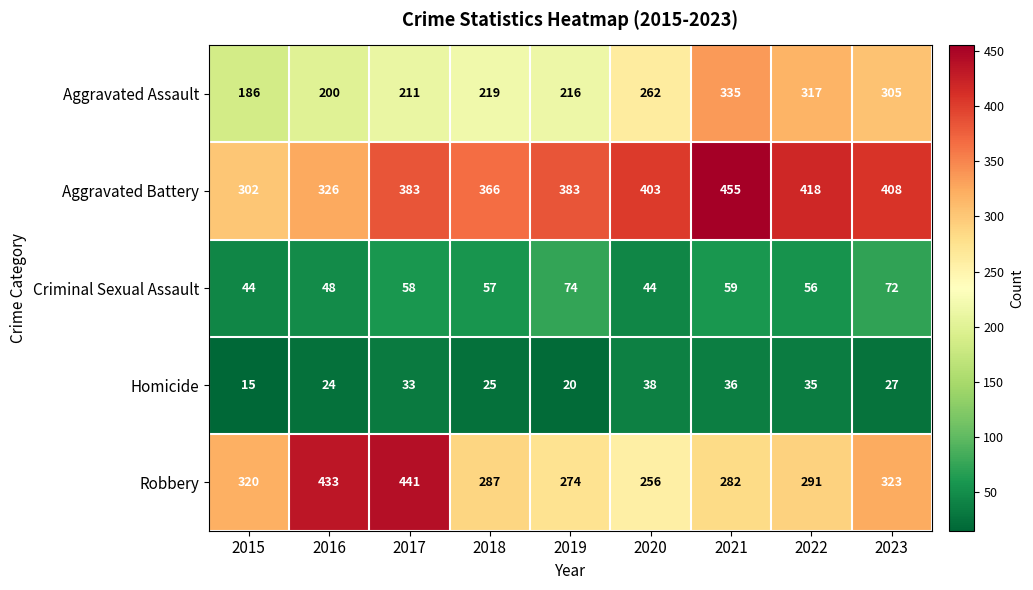

The Robbery series shows 291 at 2022. True or false?

True